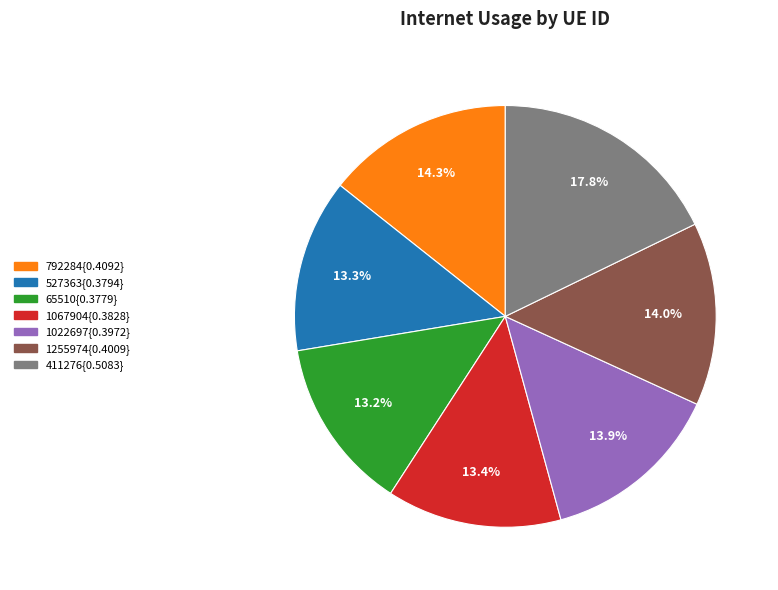

Is there any slice that represents more than half of the pie?

No